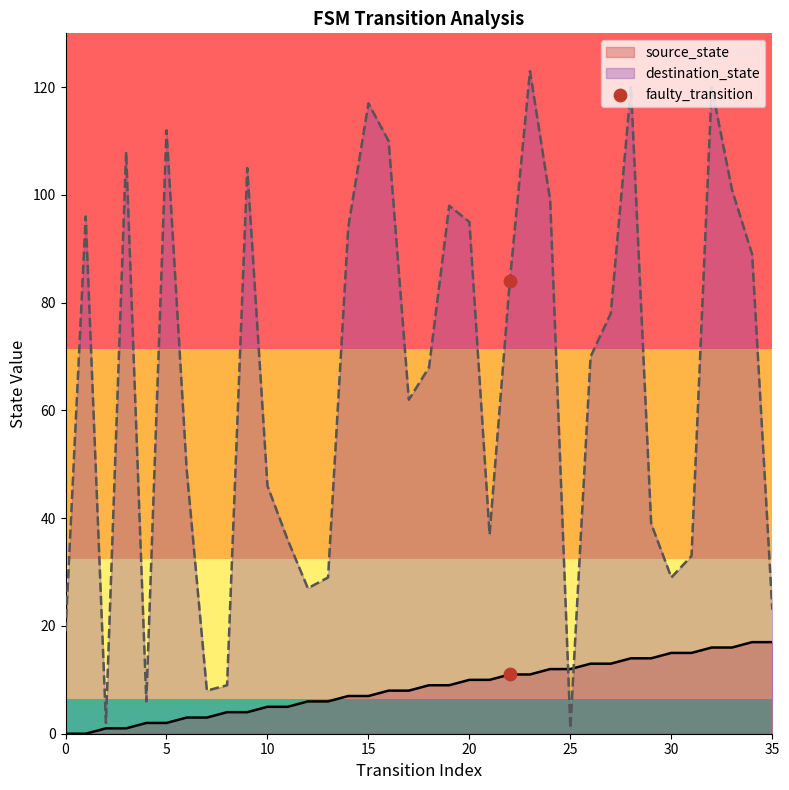

Which series has the widest spread of values?

destination_state